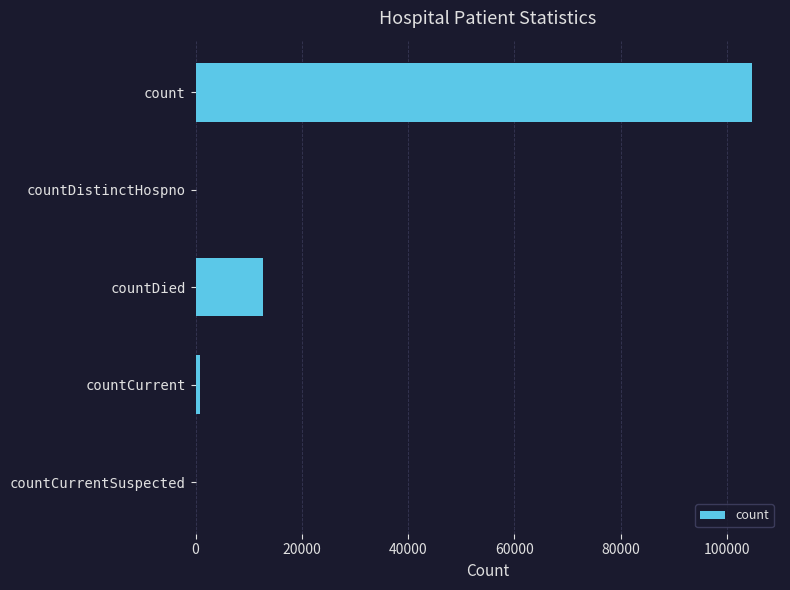

The chart shows a value of 140168 at count. True or false?

False